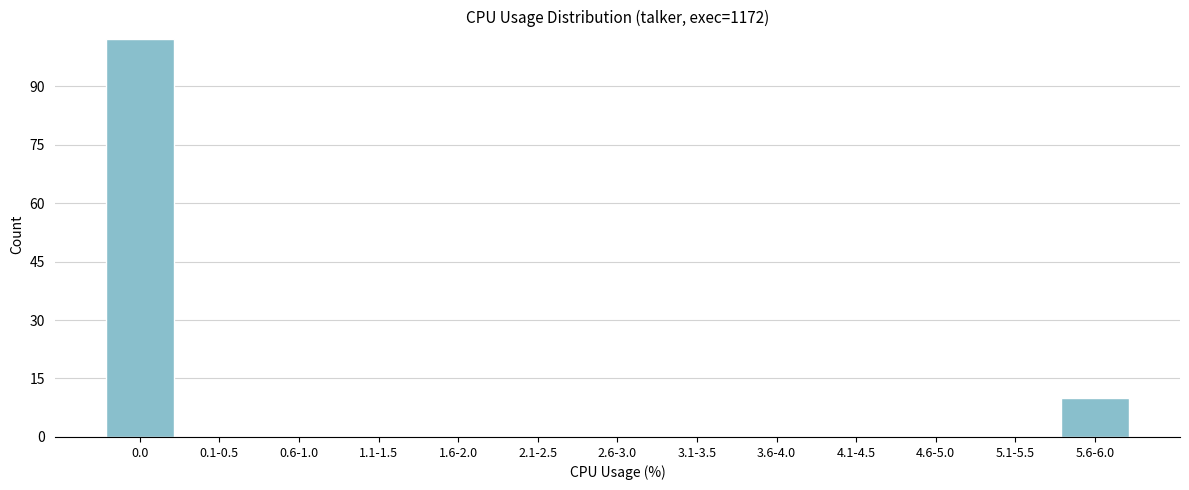

Reading left to right, list all the values displayed in this chart.

0.0=102	0.1-0.5=0	0.6-1.0=0	1.1-1.5=0	1.6-2.0=0	2.1-2.5=0	2.6-3.0=0	3.1-3.5=0	3.6-4.0=0	4.1-4.5=0	4.6-5.0=0	5.1-5.5=0	5.6-6.0=10